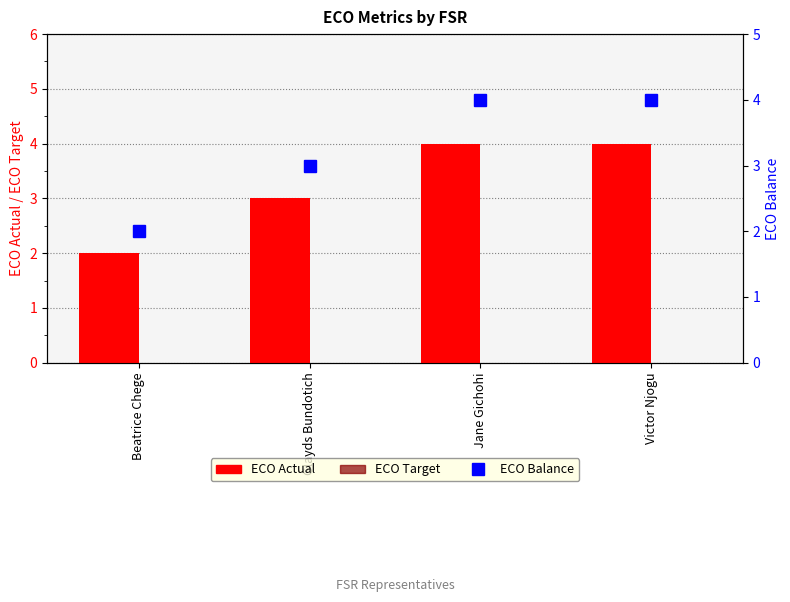

What is the label of the 4th bar from the right?

Beatrice Chege